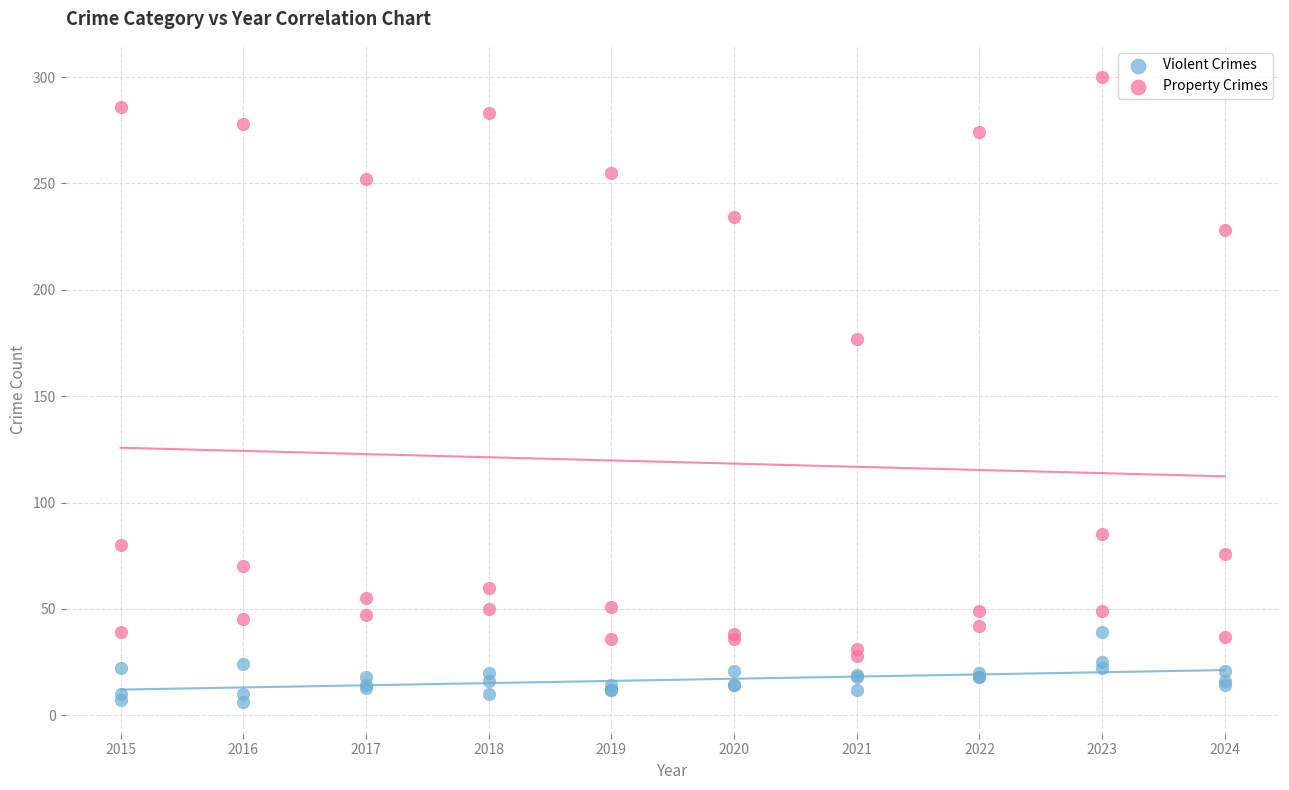

Which series reaches the minimum Y coordinate?

Violent Crimes